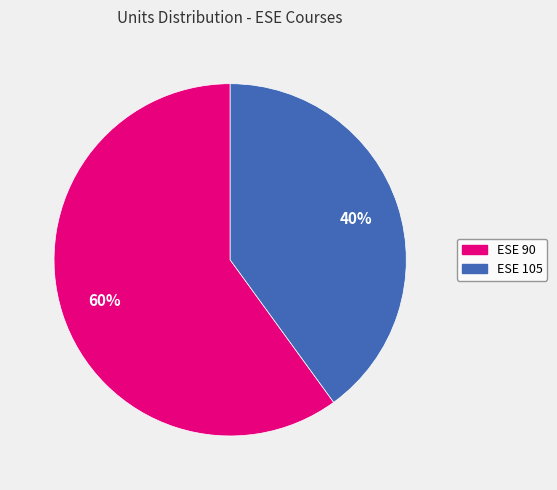

Which slice represents more than half of the pie?

ESE 90